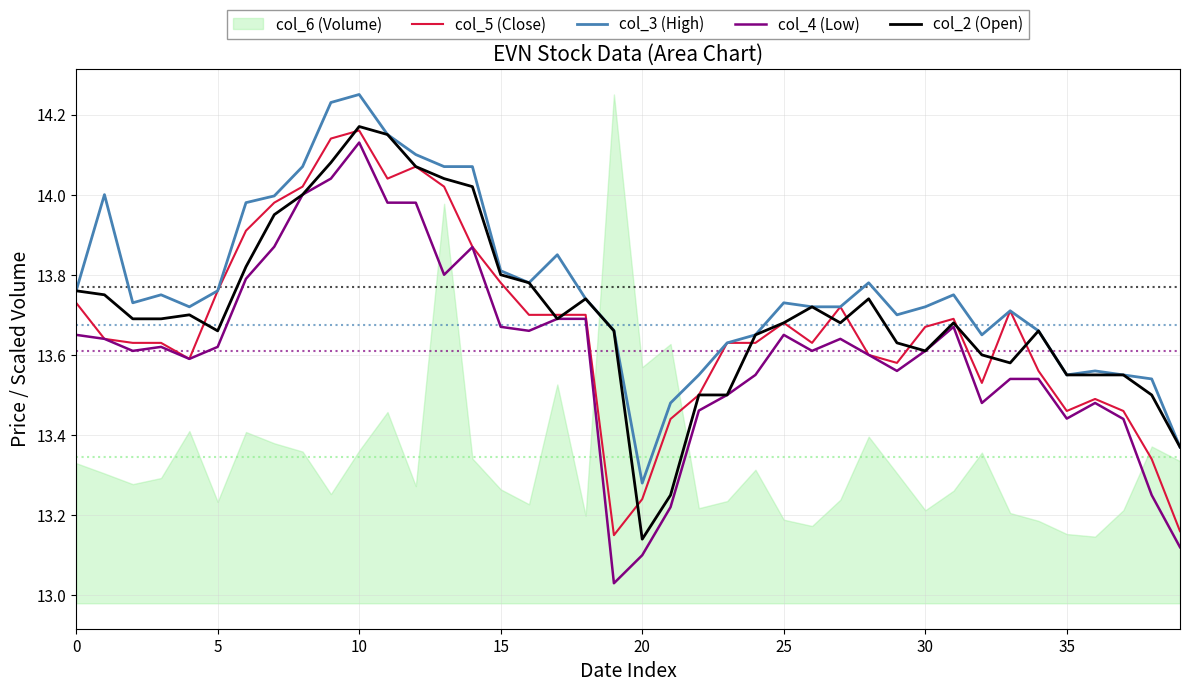

Between 35 and 13, which is larger?

13